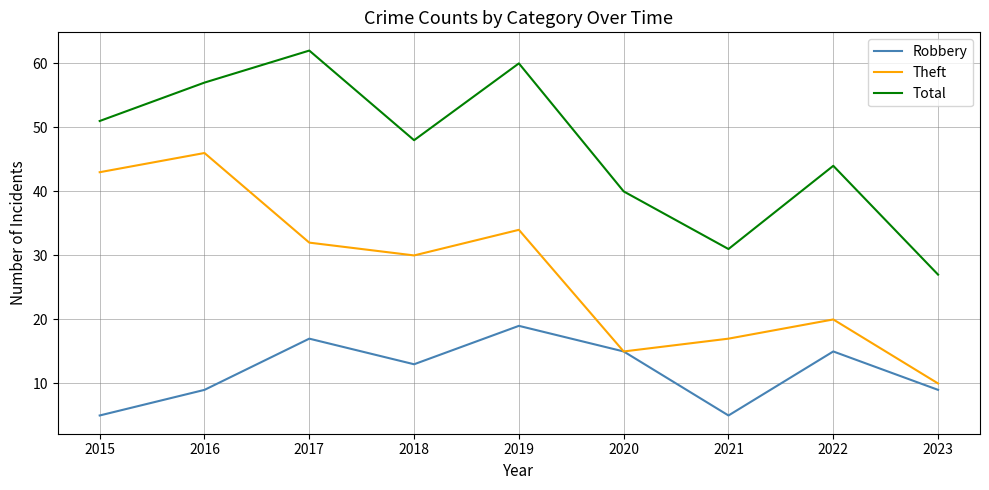

Reading left to right, transcribe all the data shown in this chart.

Robbery: 5	9	17	13	19	15	5	15	9
Theft: 43	46	32	30	34	15	17	20	10
Total: 51	57	62	48	60	40	31	44	27